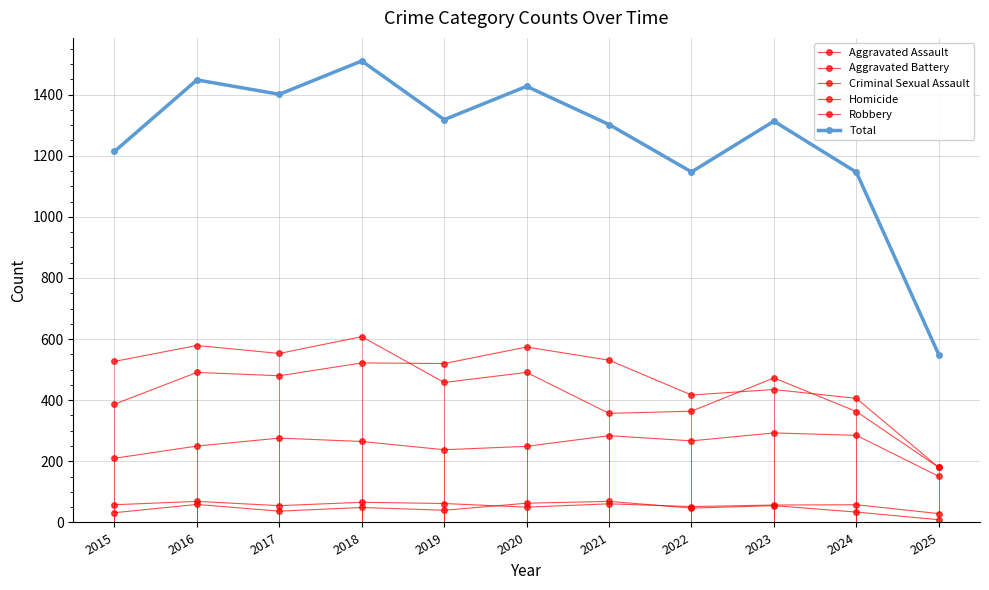

What is the difference between the highest and lowest values at 2015?

1182